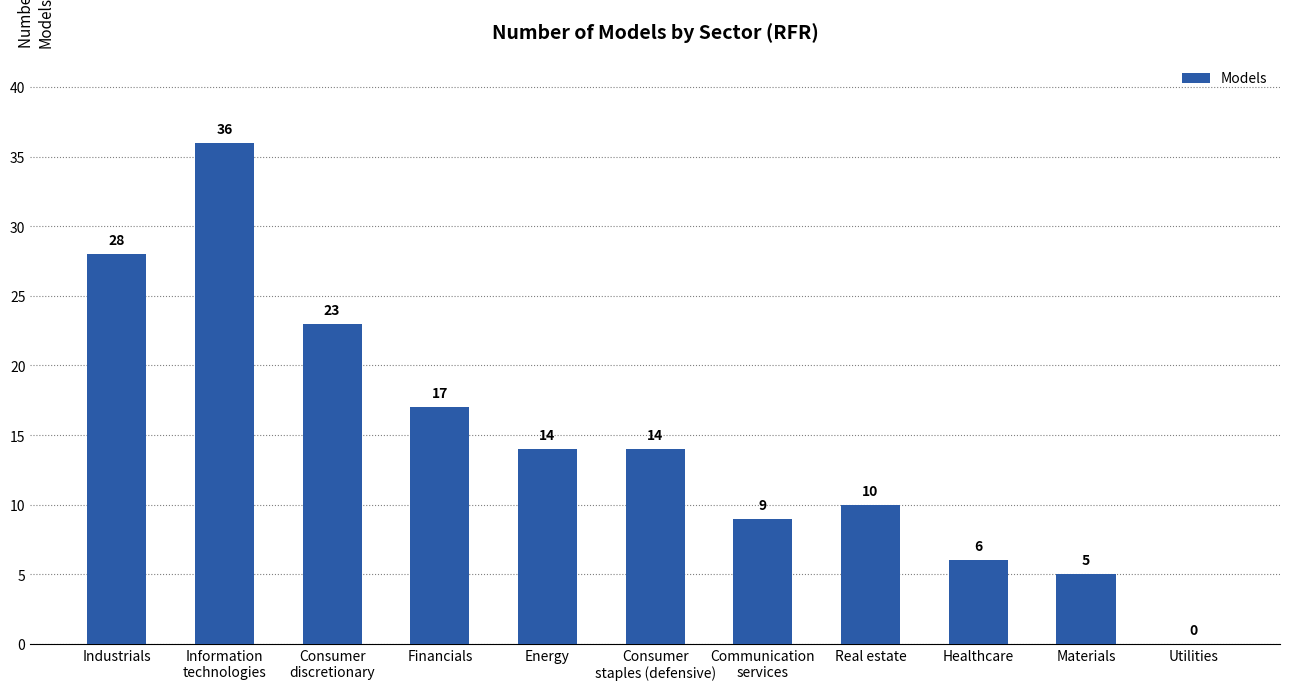

What is the greatest value displayed?

36